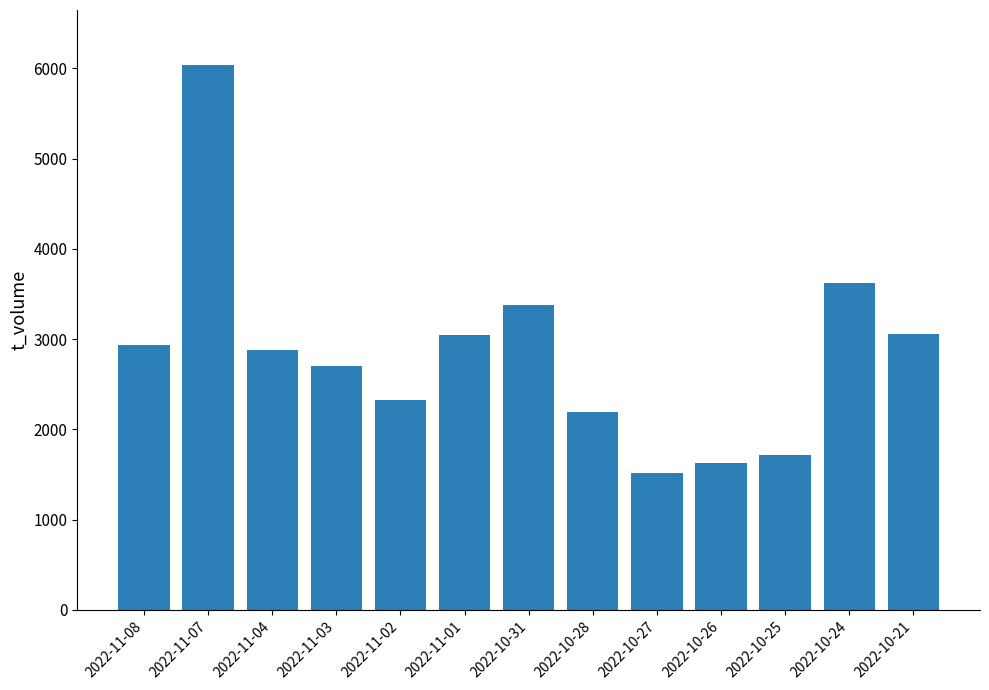

What is the average value?

2849